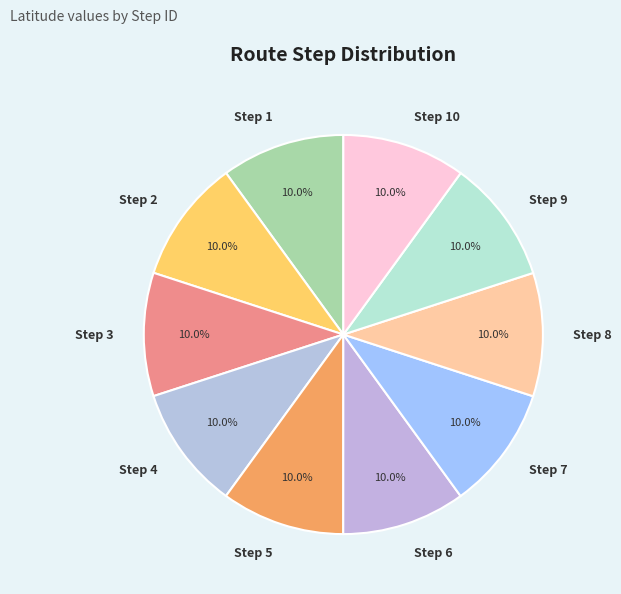

Is it true that Step 3 is 24% of the pie?

False